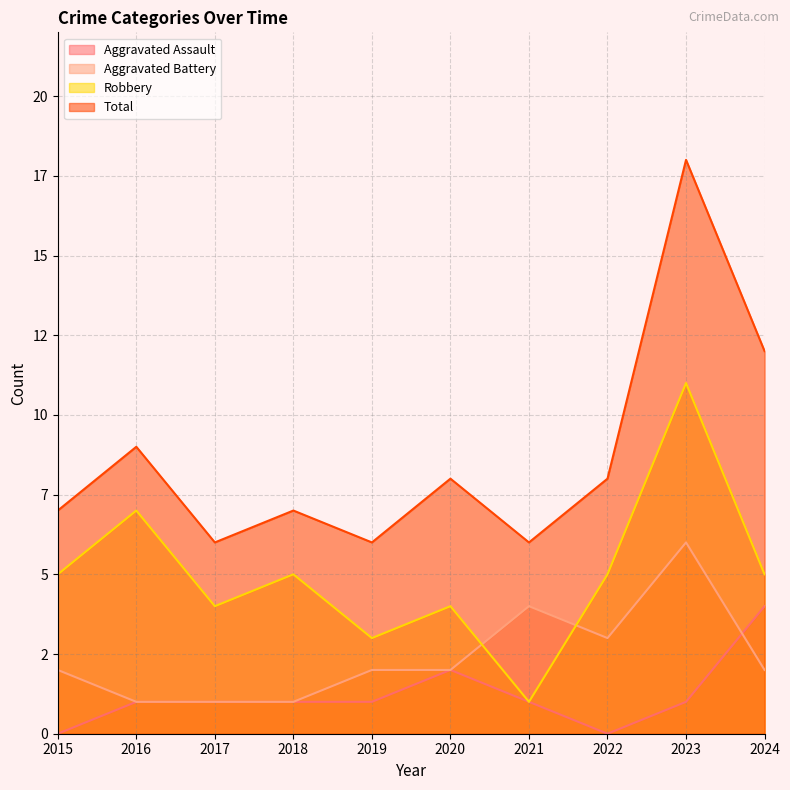

What is the maximum value for Aggravated Battery?

6